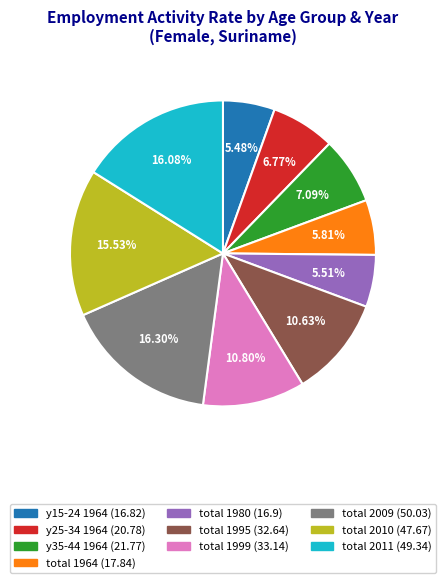

Do y35-44 1964 and total 1980 together represent more than half of the pie?

No